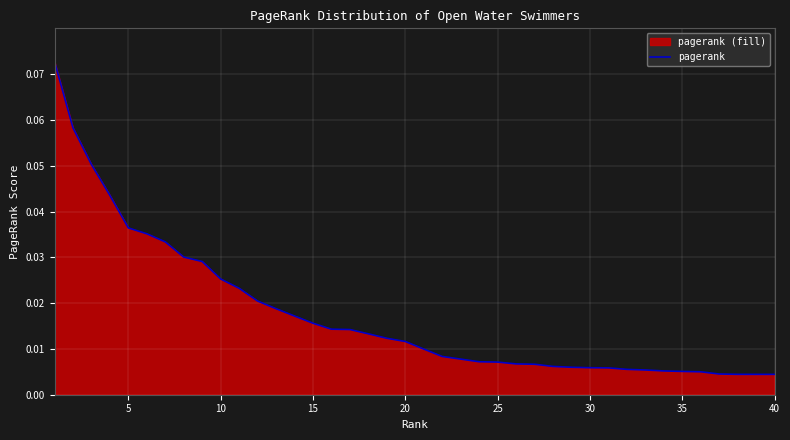

True or false: the data shows 0.0 at 30.

True